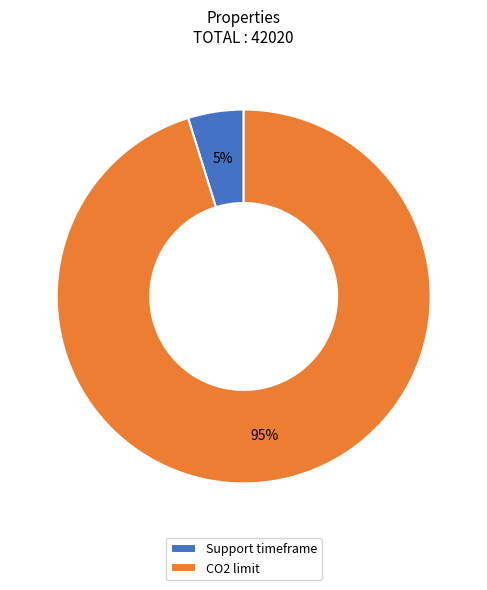

The Support timeframe slice represents 12% of the pie. True or false?

False